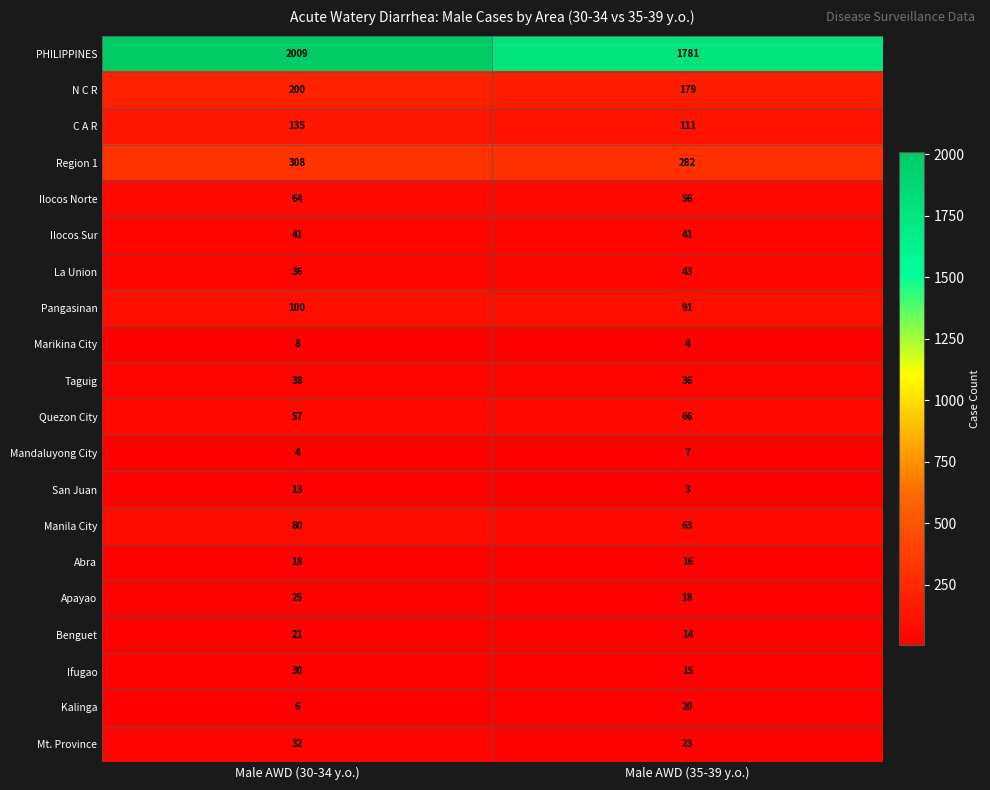

Where is Mandaluyong City nearest to the value 5?

Male AWD (30-34 y.o.)